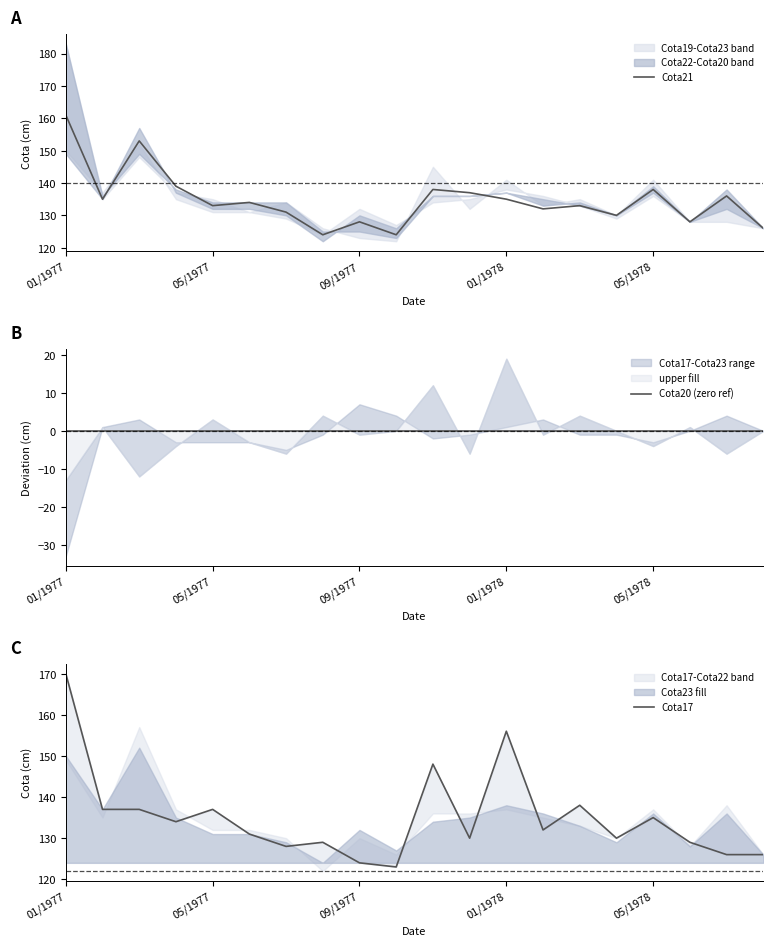

What is the highest value of the Cota21 series?

161